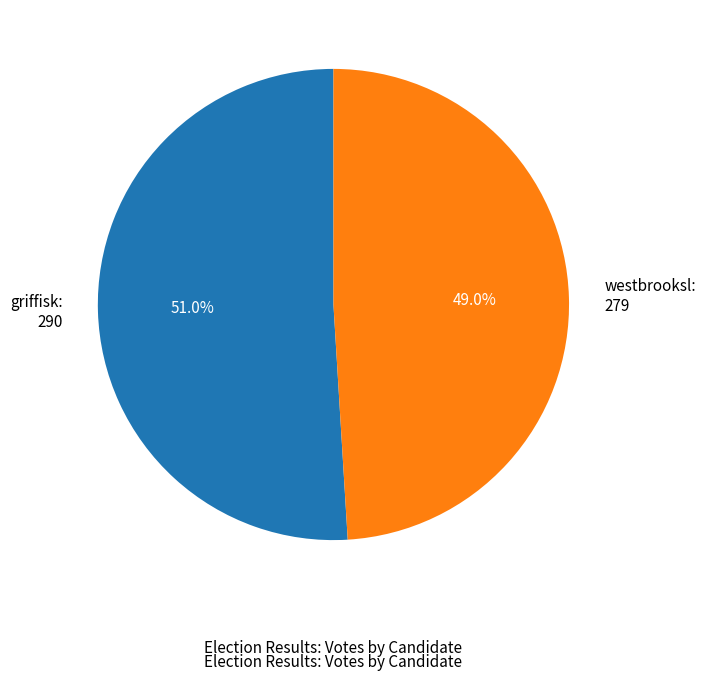

To the nearest percent, what is the combined percentage of griffisk and westbrooksl?

100%